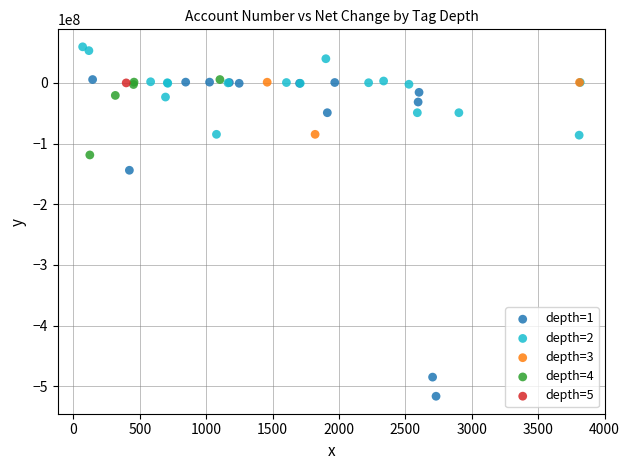

What are all the series names shown in the legend?

depth=1, depth=2, depth=3, depth=4, depth=5